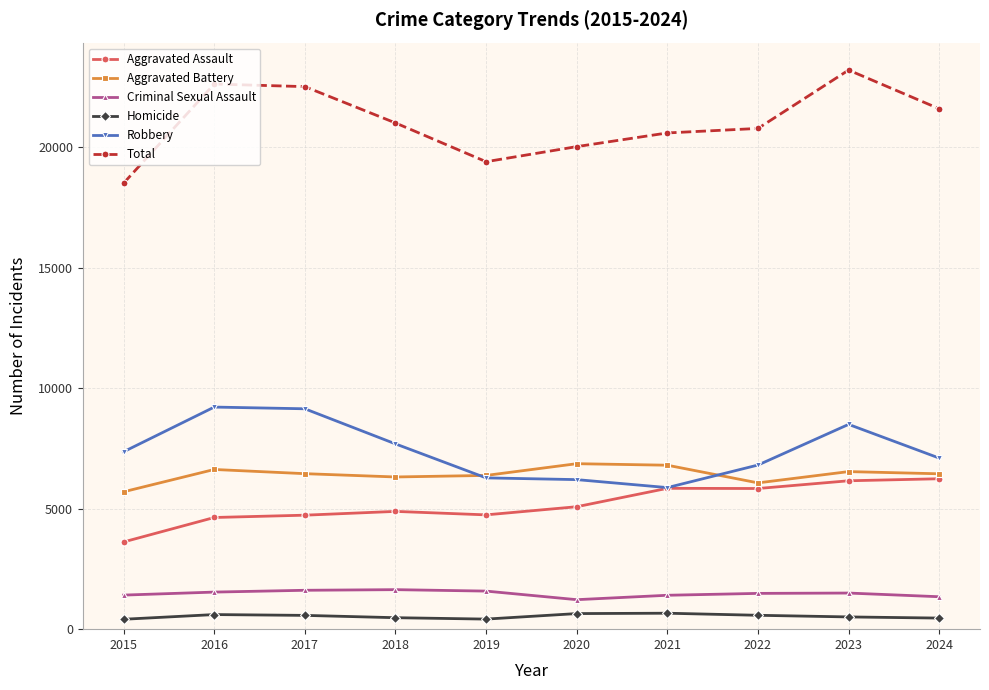

What is the value of the Aggravated Battery point at the 6th from the left?

6868